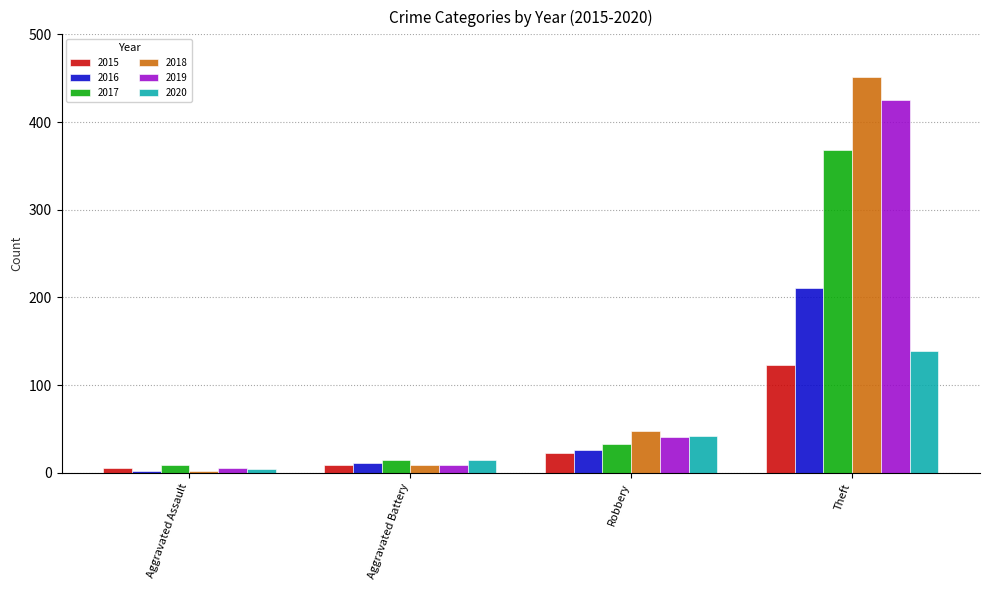

How many series are shown in this chart?

6